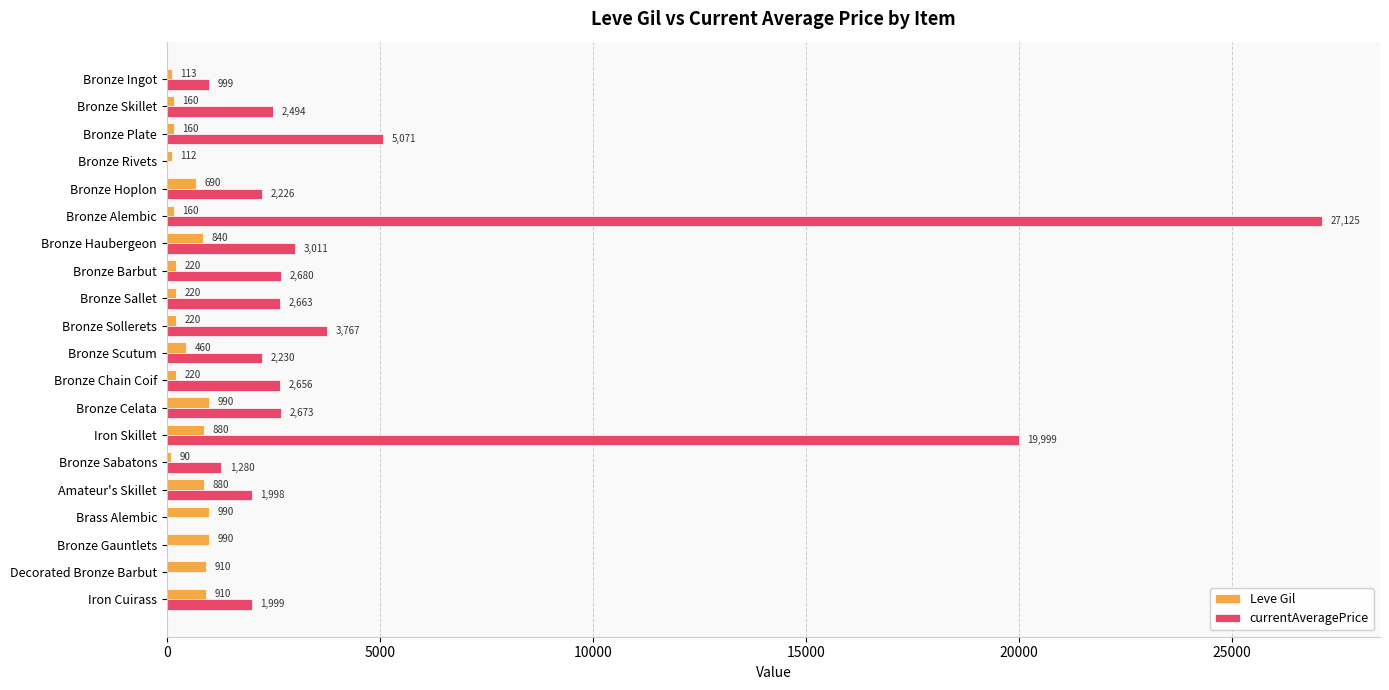

At which category is the sum across all series the highest?

Bronze Alembic